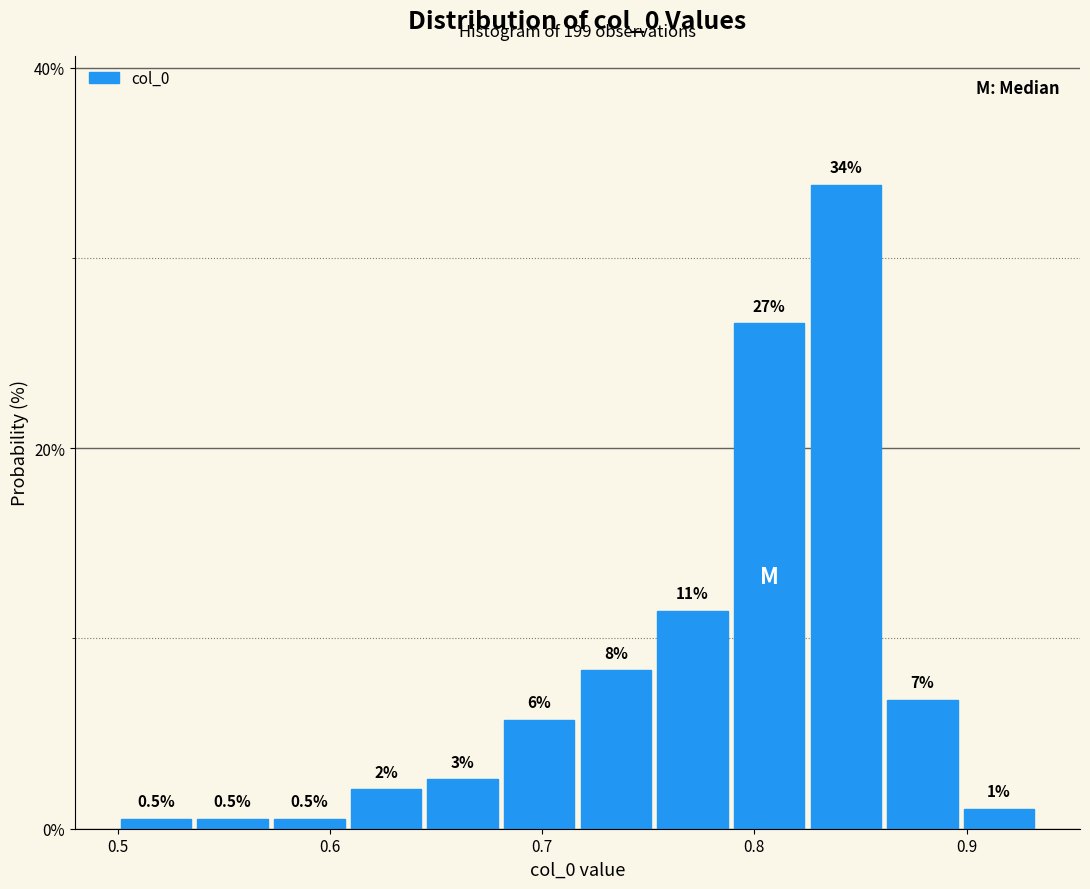

Around what value on the x-axis is the tallest bar? Give the approximate position of its centre, as read against the axis.

0.84